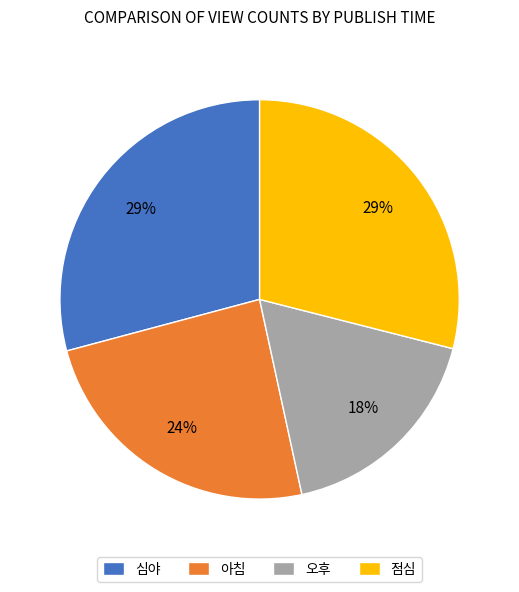

What is the smallest slice in the pie chart?

오후